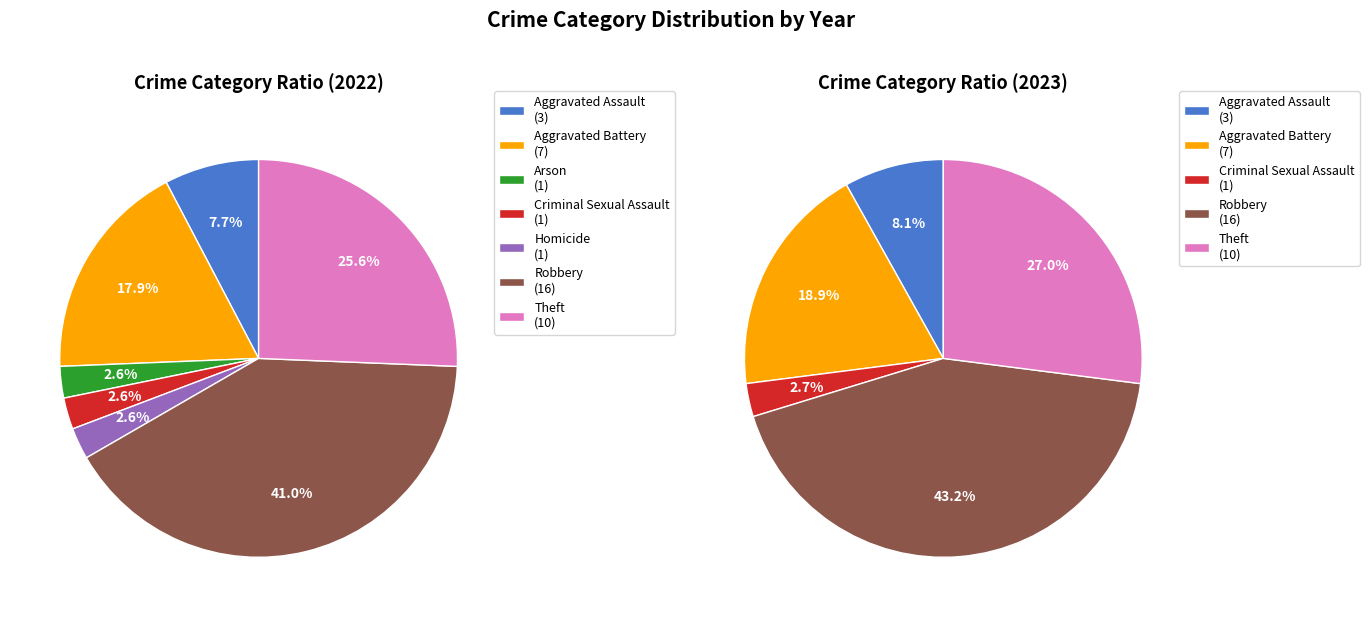

Between Homicide and Aggravated Assault, which is larger?

Aggravated Assault